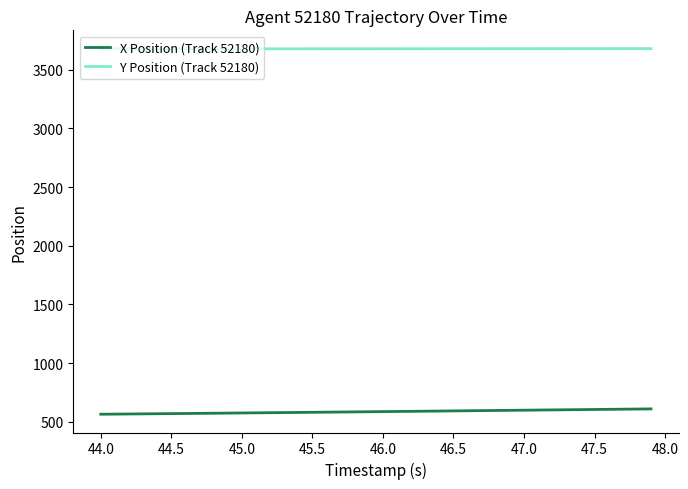

What is the lowest value of the Y Position (Track 52180) series?

3678.5